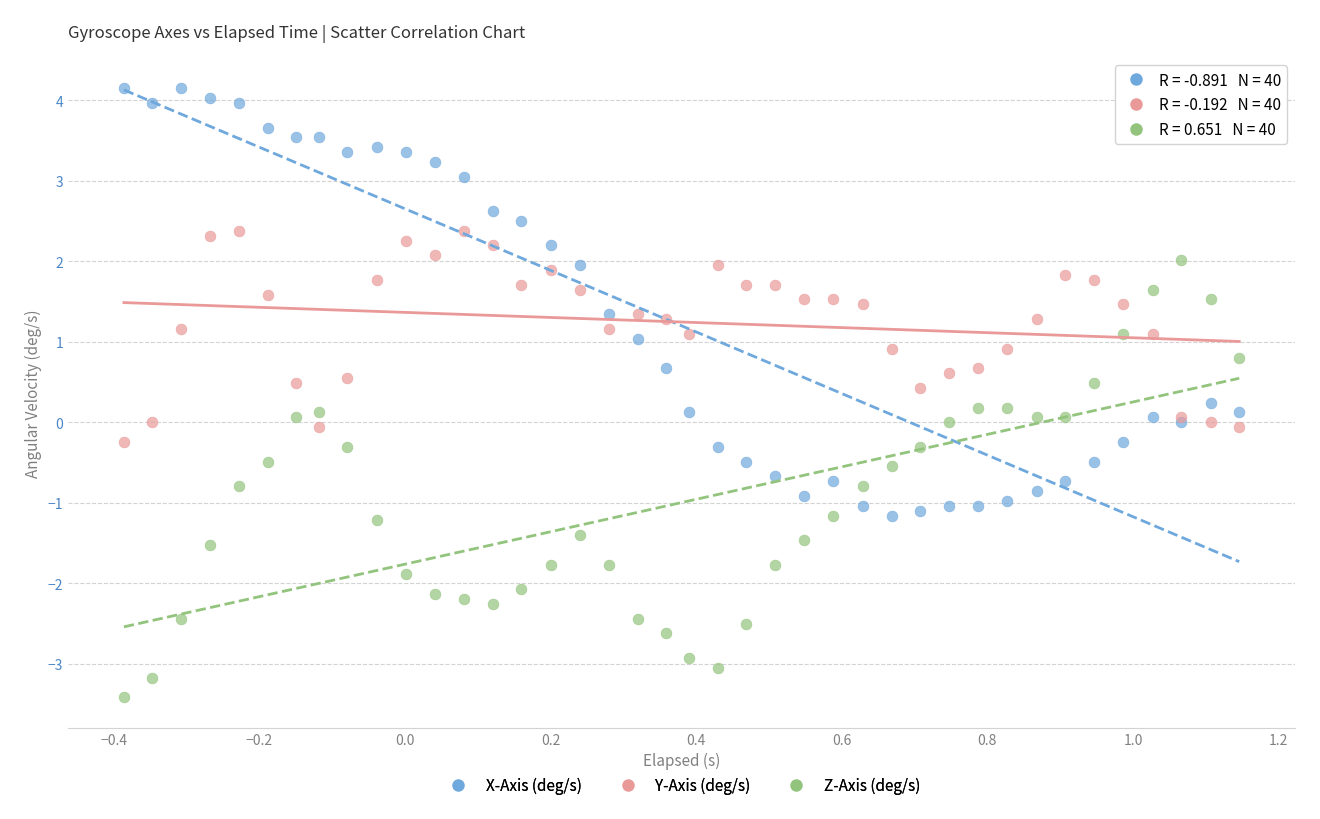

What is the X range (max minus min) for the scatter plot?

1.5